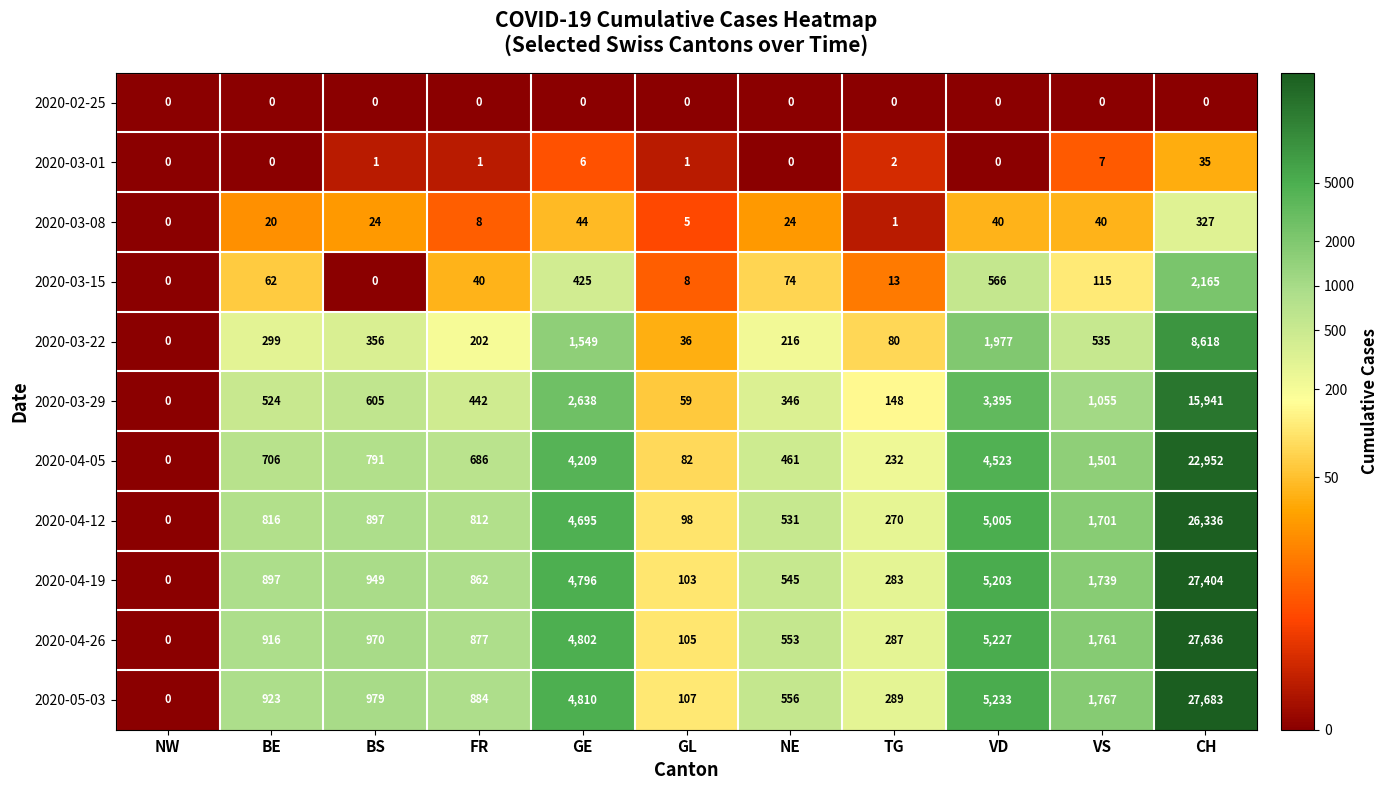

At which category is the sum across all series the highest?

CH